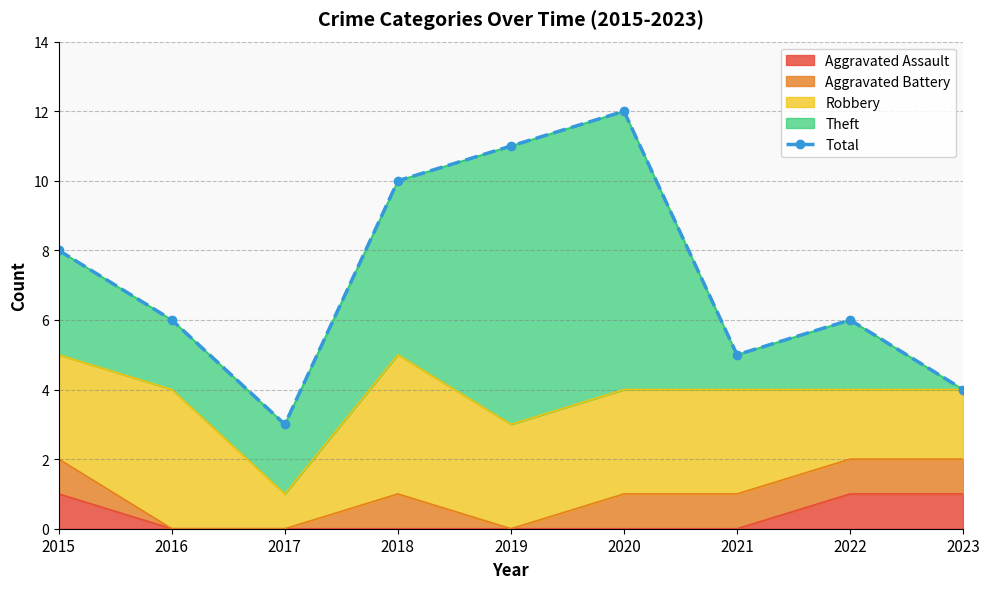

How many lines are shown in the chart?

1